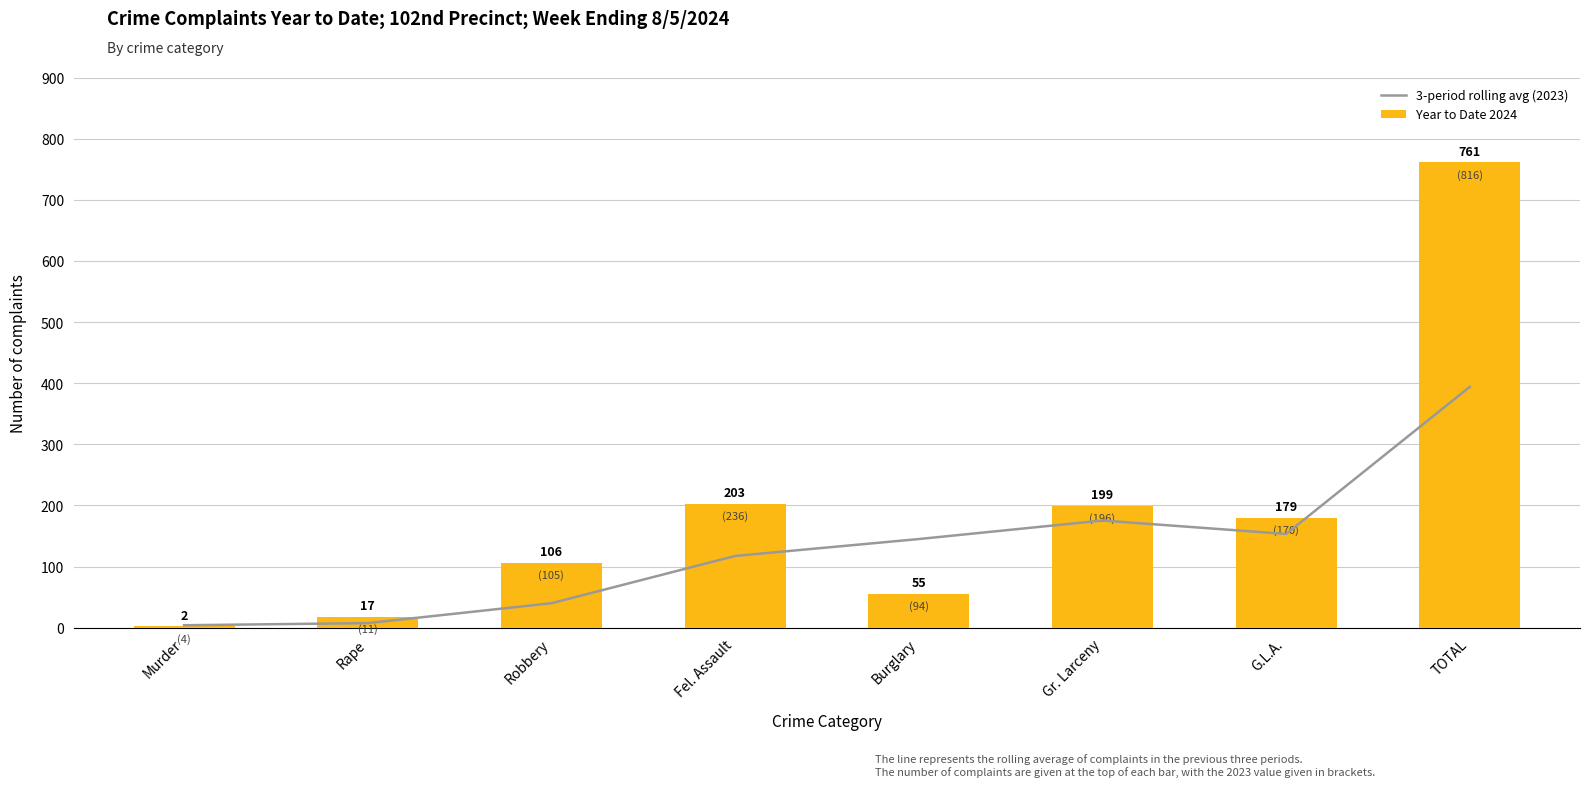

What is the average value of the 3-period rolling avg (2023) series?

129.6